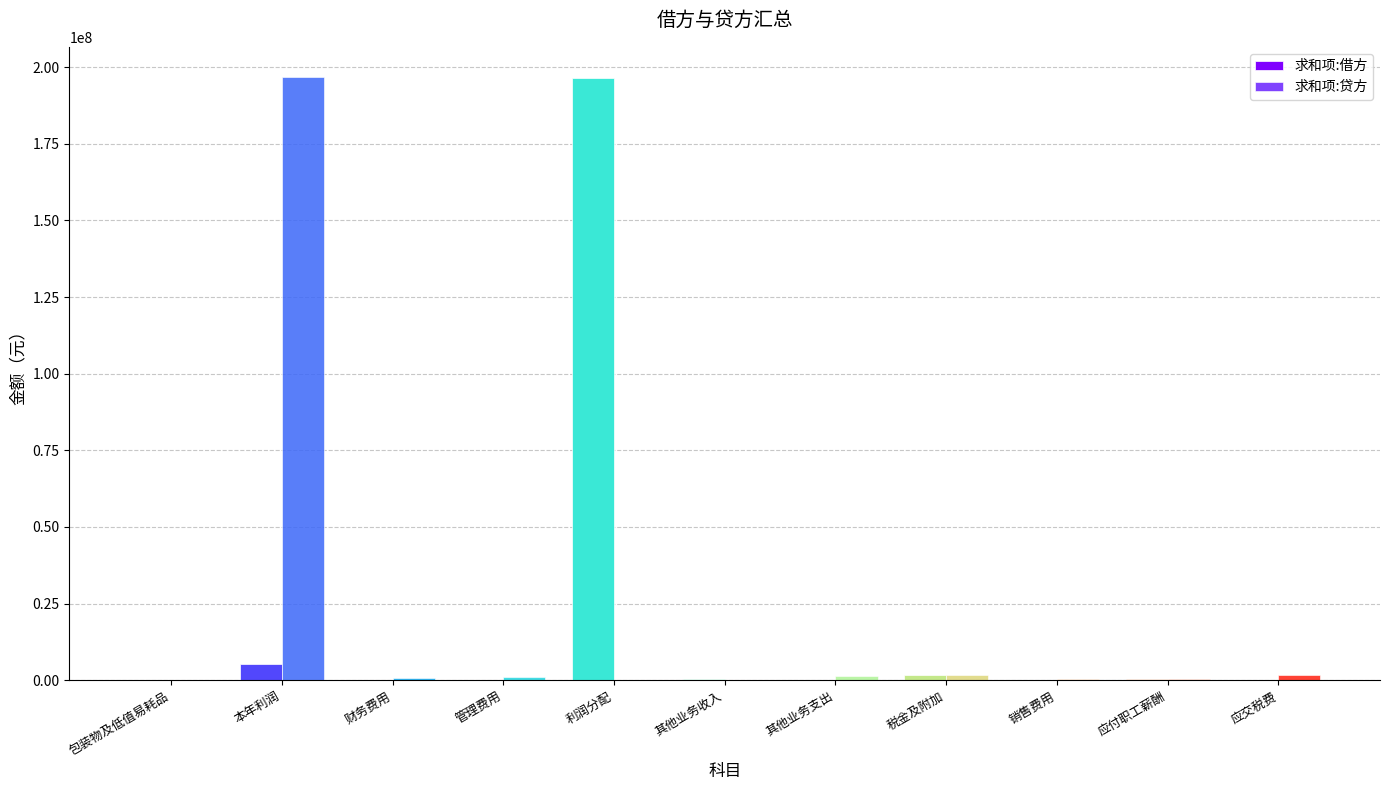

The value of 求和项:贷方 at 本年利润 is 196769621.5. True or false?

True